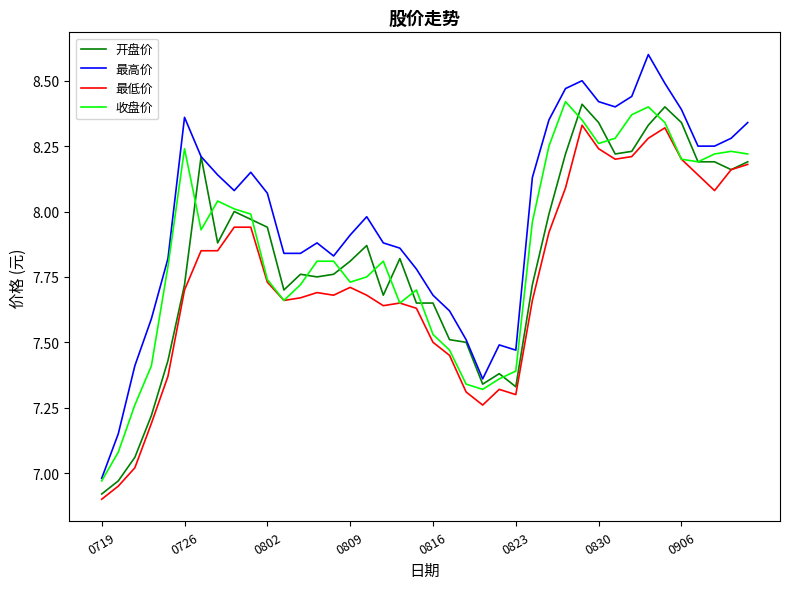

Does the chart display data point markers on the line(s)?

No